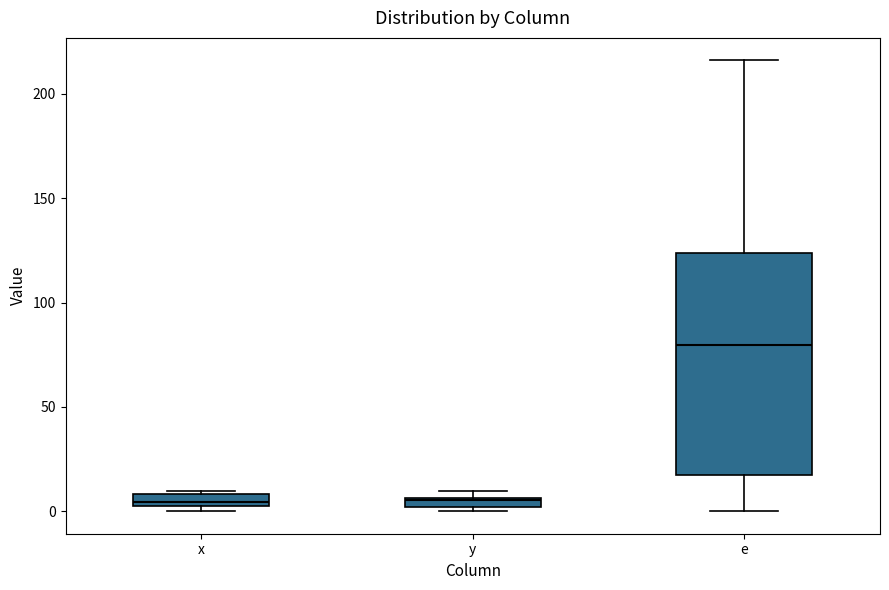

Which box is the tallest, from its lower edge to its upper edge?

e